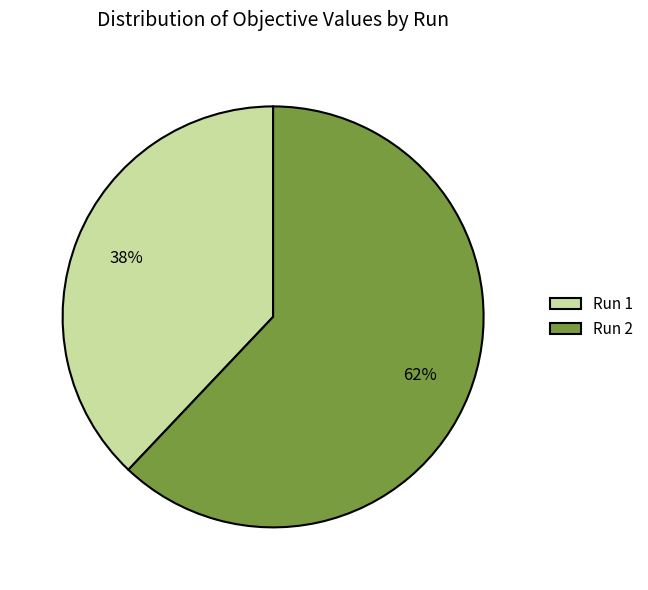

True or false: Run 1 accounts for 50% of the total.

False